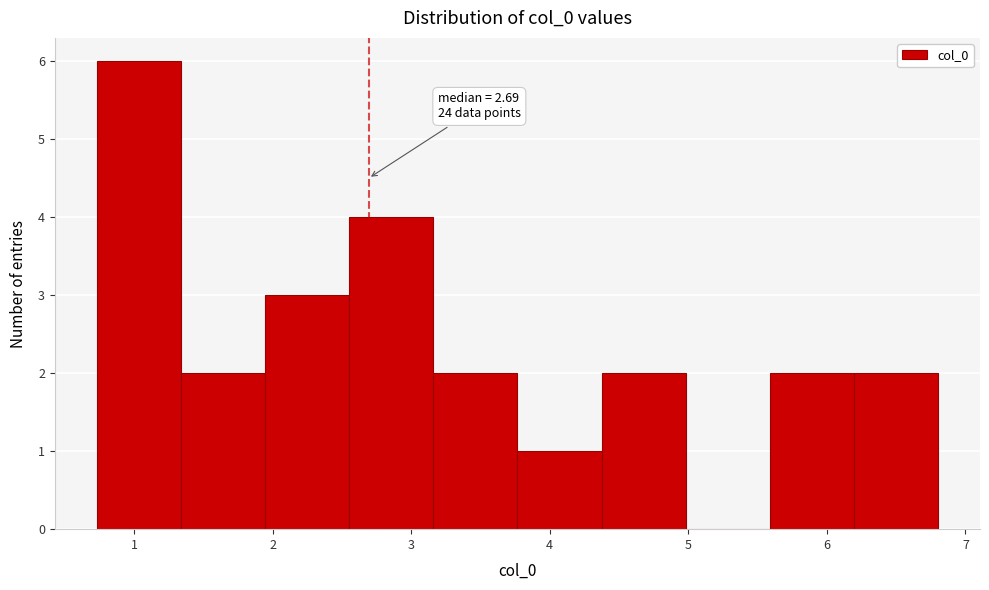

Over which range of the x-axis is the bar tallest?

0.7 to 1.3